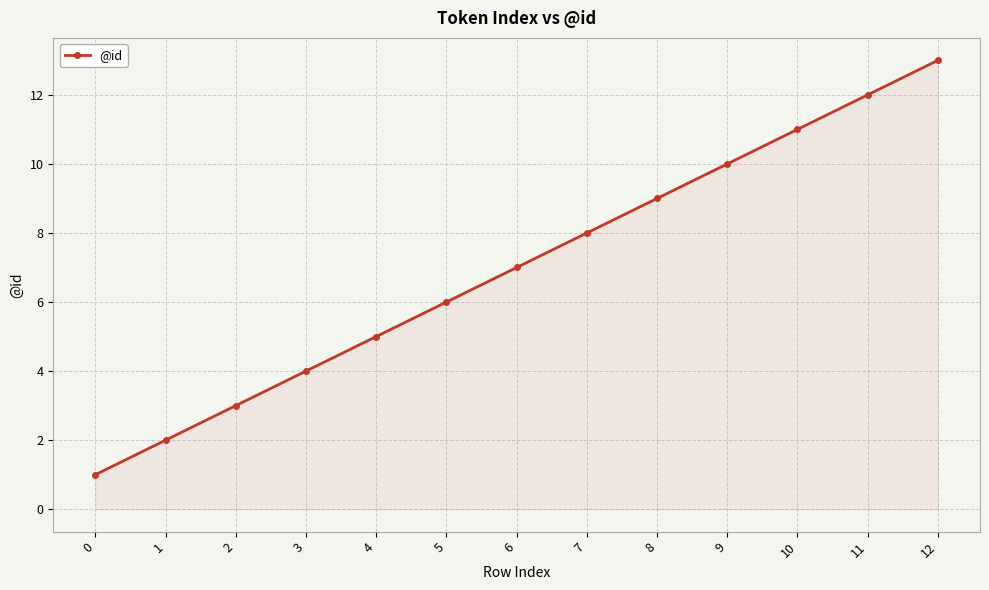

List the labels in order of value, largest first.

12, 11, 10, 9, 8, 7, 6, 5, 4, 3, 2, 1, 0